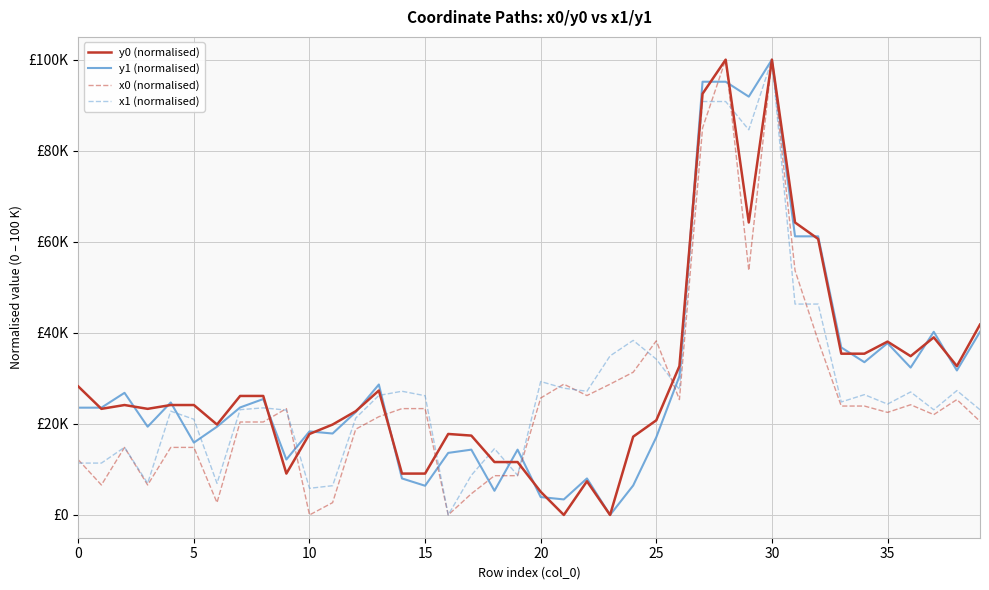

How many interior local peaks does the y1 (normalised) series have?

11